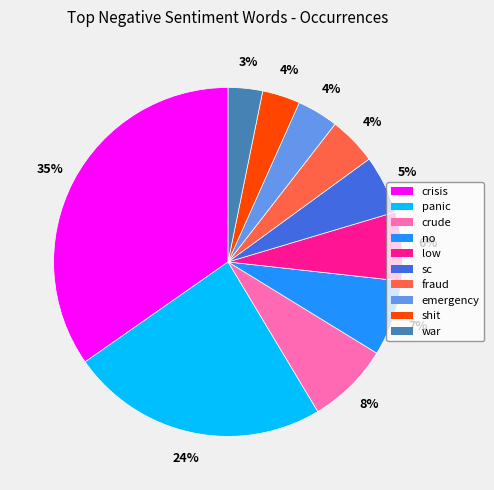

Combined, do no and emergency account for over 50%?

No